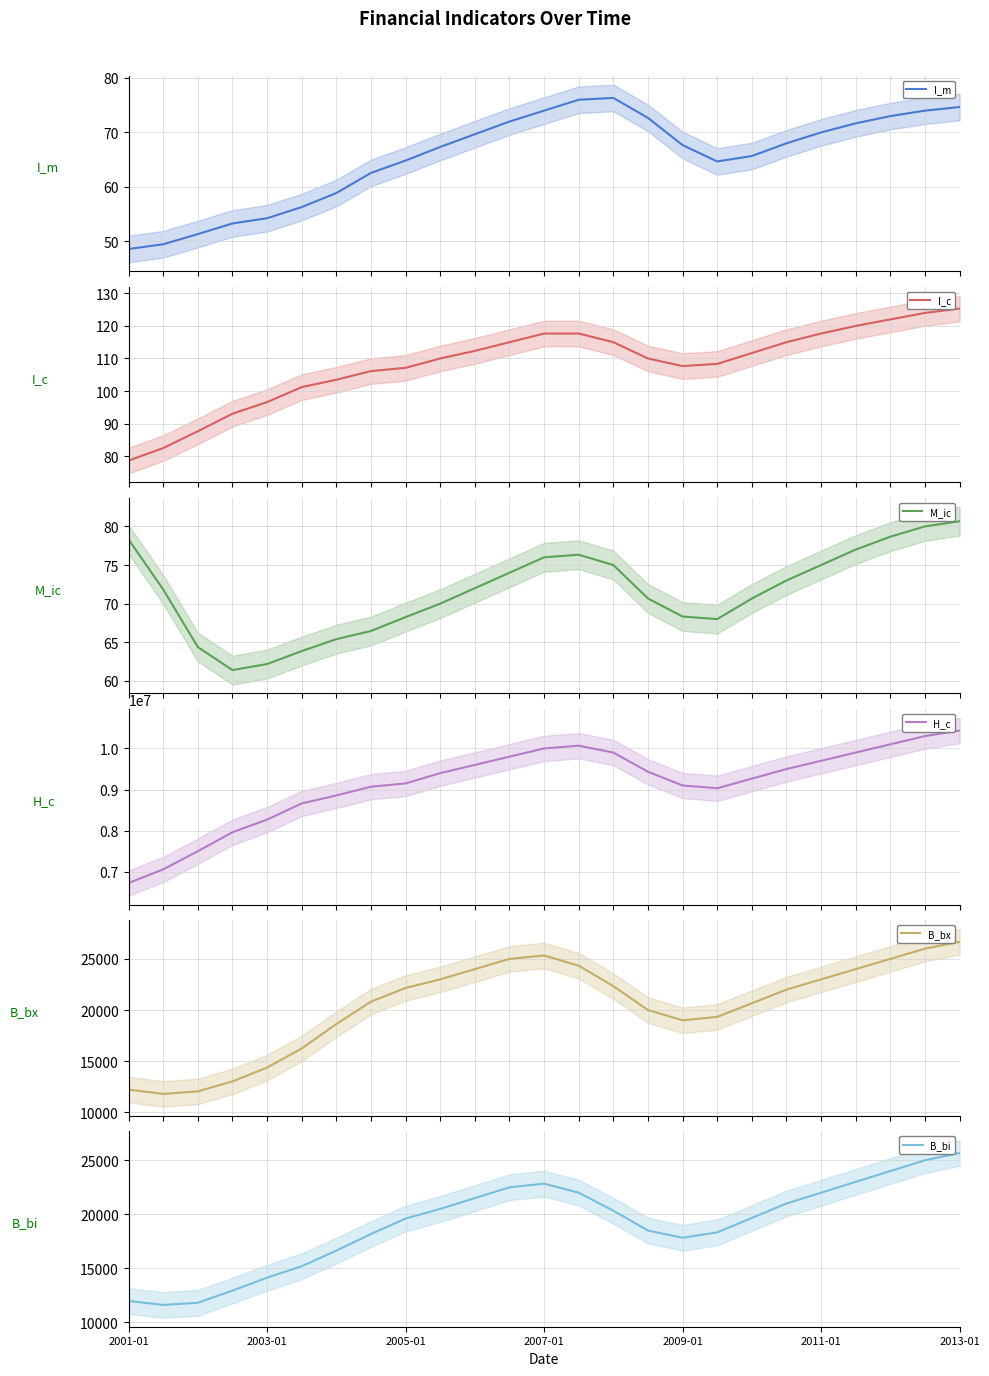

What is the difference between the maximum and minimum values in the B_bx series?

14860.3